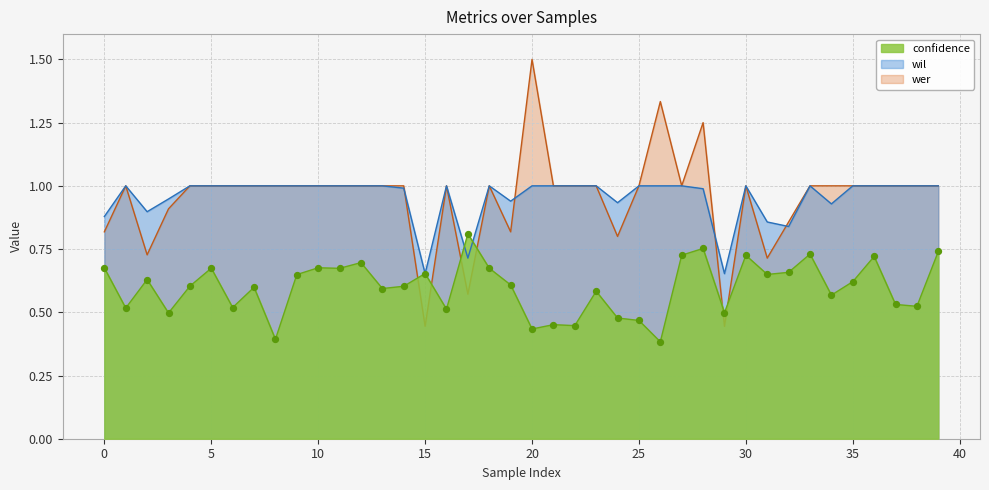

At which category is the sum across all series the highest?

28